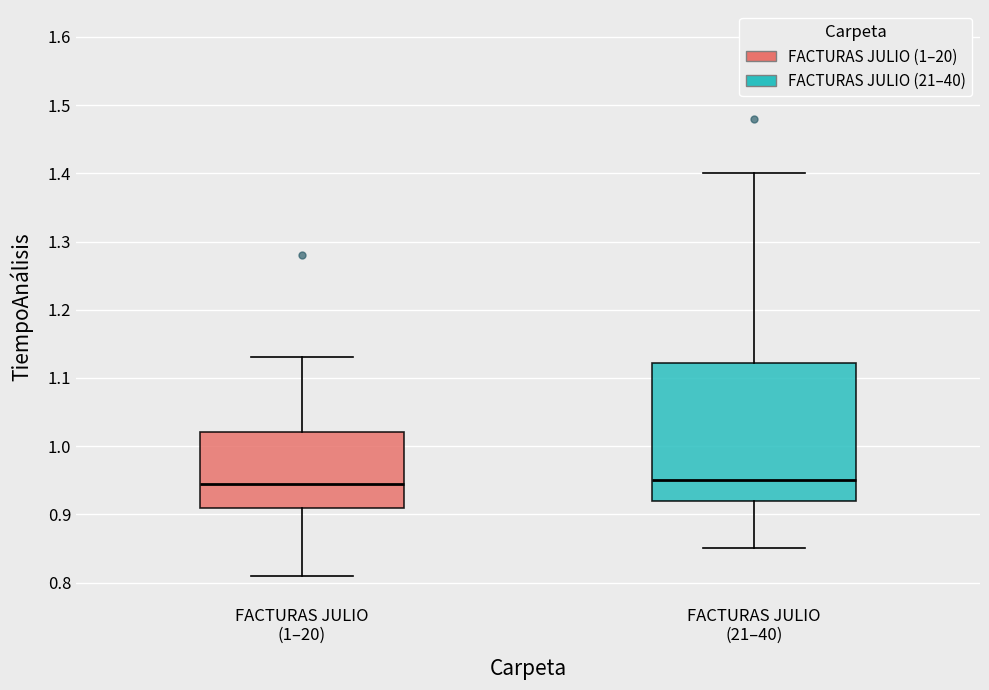

Reading left to right, read every box against the y-axis: the position of its median line, the range the box covers, and the ends of its whiskers. The values are not printed on the chart, so give them approximately, as read against the axis.

FACTURAS JULIO (1–20): median 0.95, box 0.91 to 1.02, whiskers 0.81 to 1.13
FACTURAS JULIO (21–40): median 0.95, box 0.92 to 1.12, whiskers 0.85 to 1.40